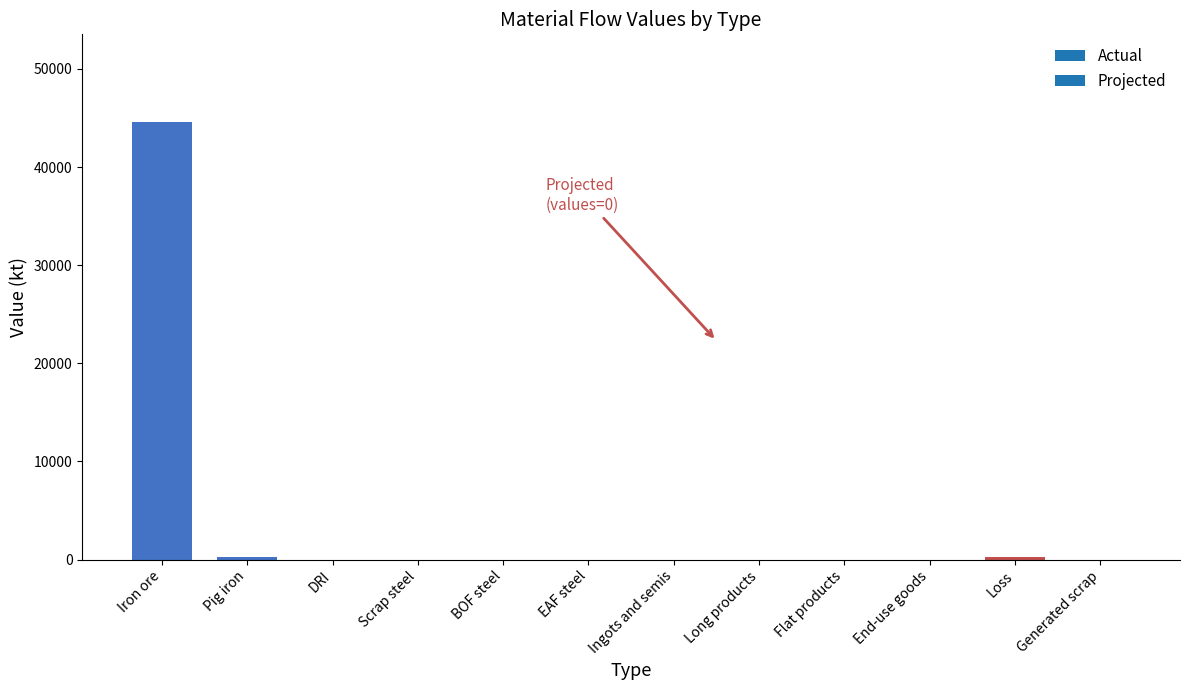

What is the sum of all values?

45172.1